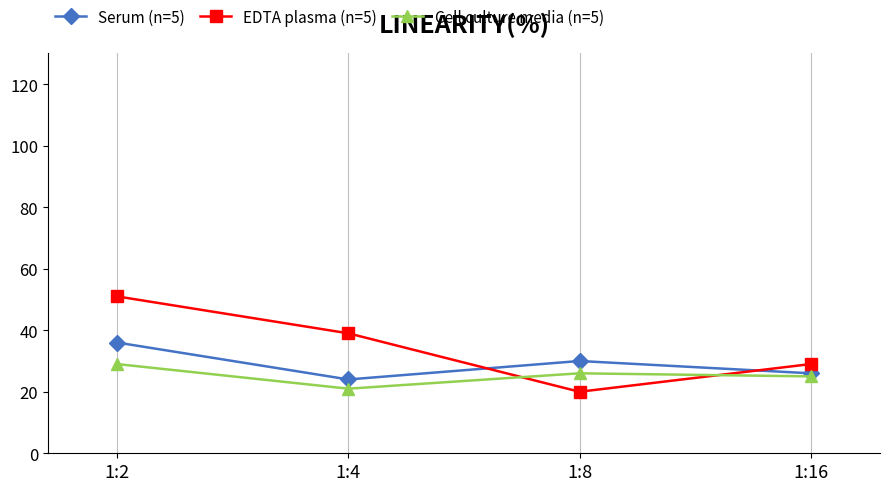

Reading left to right, what are all the values shown in this chart?

Serum (n=5): 1:2=36	1:4=24	1:8=30	1:16=26
EDTA plasma (n=5): 1:2=51	1:4=39	1:8=20	1:16=29
Cell culture media (n=5): 1:2=29	1:4=21	1:8=26	1:16=25